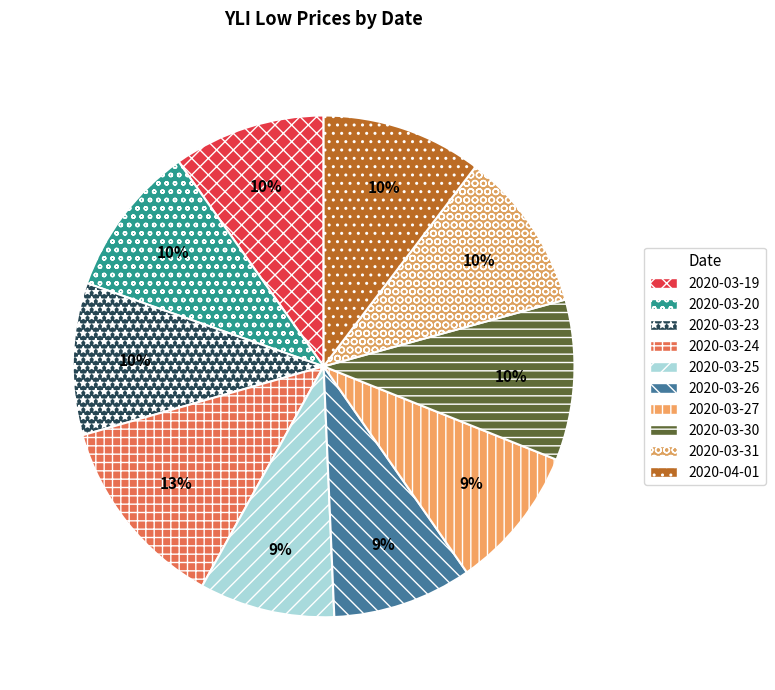

Between 2020-03-19 and 2020-03-20, which is larger?

2020-03-19